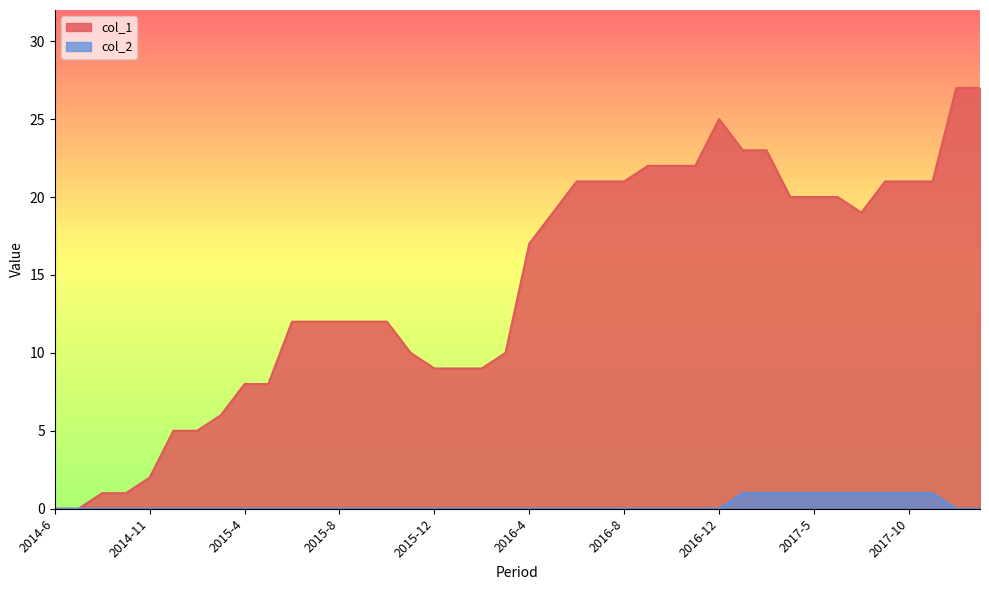

Reading left to right, list all the values displayed in this chart.

col_1: 2014-6=0	2014-7=0	2014-9=1	2014-10=1	2014-11=2	2014-12=5	2015-2=5	2015-3=6	2015-4=8	2015-5=8	2015-6=12	2015-7=12	2015-8=12	2015-9=12	2015-10=12	2015-11=10	2015-12=9	2016-1=9	2016-2=9	2016-3=10	2016-4=17	2016-5=19	2016-6=21	2016-7=21	2016-8=21	2016-9=22	2016-10=22	2016-11=22	2016-12=25	2017-1=23	2017-2=23	2017-3=20	2017-5=20	2017-7=20	2017-8=19	2017-9=21	2017-10=21	2017-11=21	2017-12=27	2018-1=27
col_2: 2014-6=0	2014-7=0	2014-9=0	2014-10=0	2014-11=0	2014-12=0	2015-2=0	2015-3=0	2015-4=0	2015-5=0	2015-6=0	2015-7=0	2015-8=0	2015-9=0	2015-10=0	2015-11=0	2015-12=0	2016-1=0	2016-2=0	2016-3=0	2016-4=0	2016-5=0	2016-6=0	2016-7=0	2016-8=0	2016-9=0	2016-10=0	2016-11=0	2016-12=0	2017-1=1	2017-2=1	2017-3=1	2017-5=1	2017-7=1	2017-8=1	2017-9=1	2017-10=1	2017-11=1	2017-12=0	2018-1=0